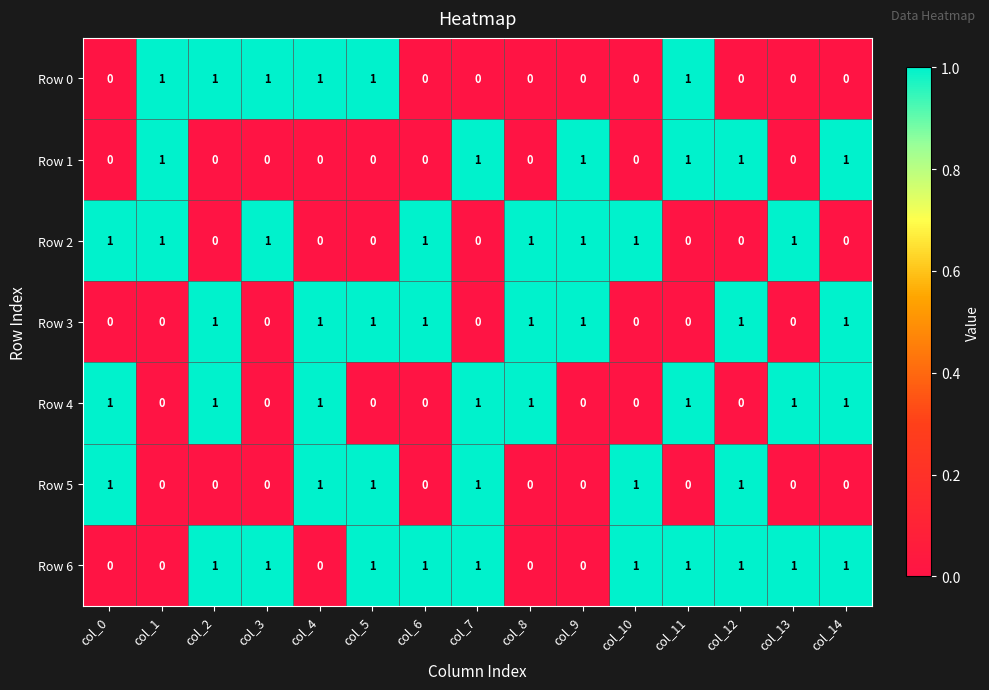

Which series has the largest total across all categories?

Row 6